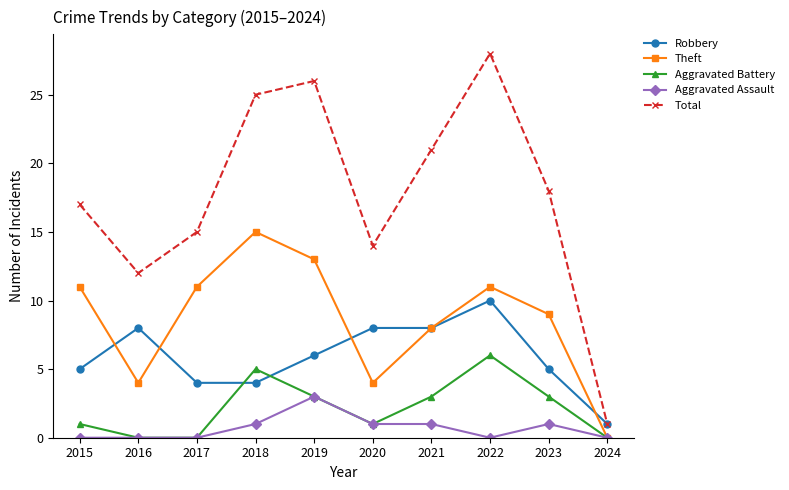

Rank the series by their maximum value, from highest to lowest.

Total, Theft, Robbery, Aggravated Battery, Aggravated Assault